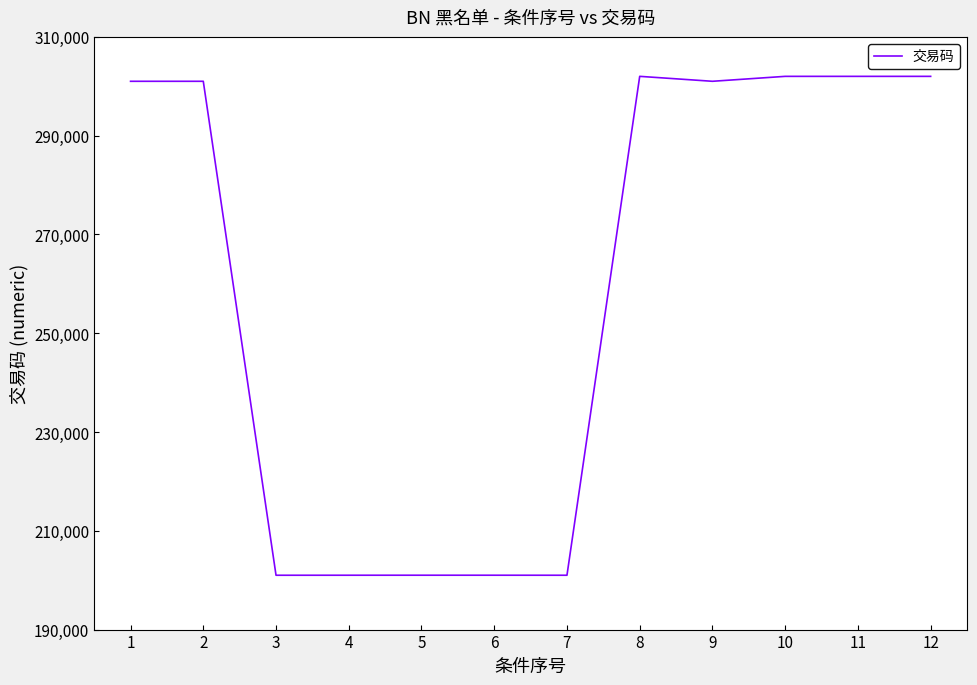

What is the sum of the values at 7 and 9?

502013